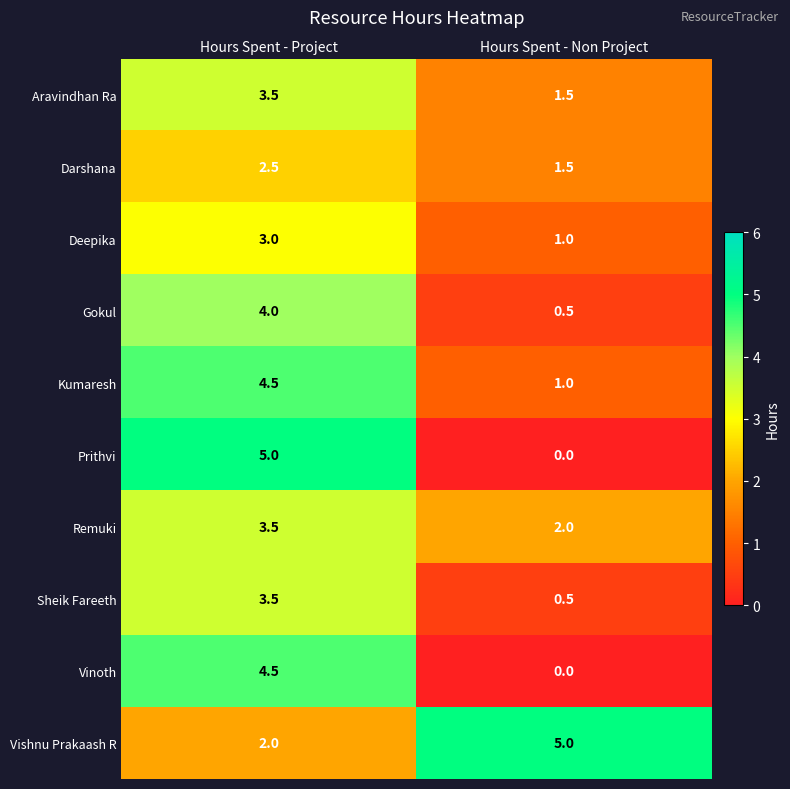

Which series has the largest total across all categories?

Vishnu Prakaash R